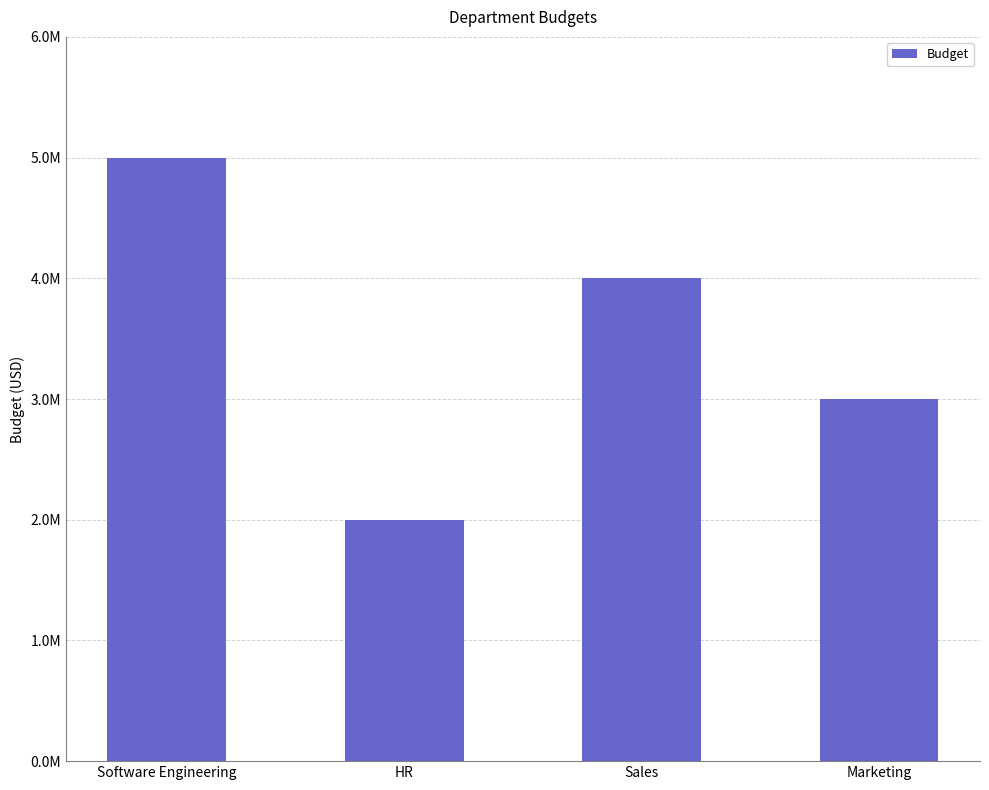

True or false: the data shows 3432328 at HR.

False